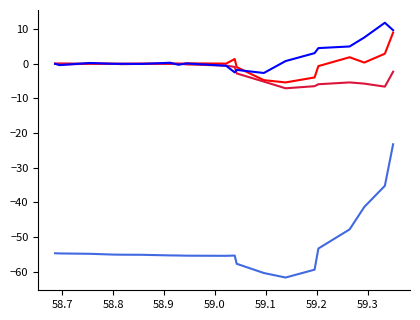

Does the chart display data point markers on the line(s)?

No